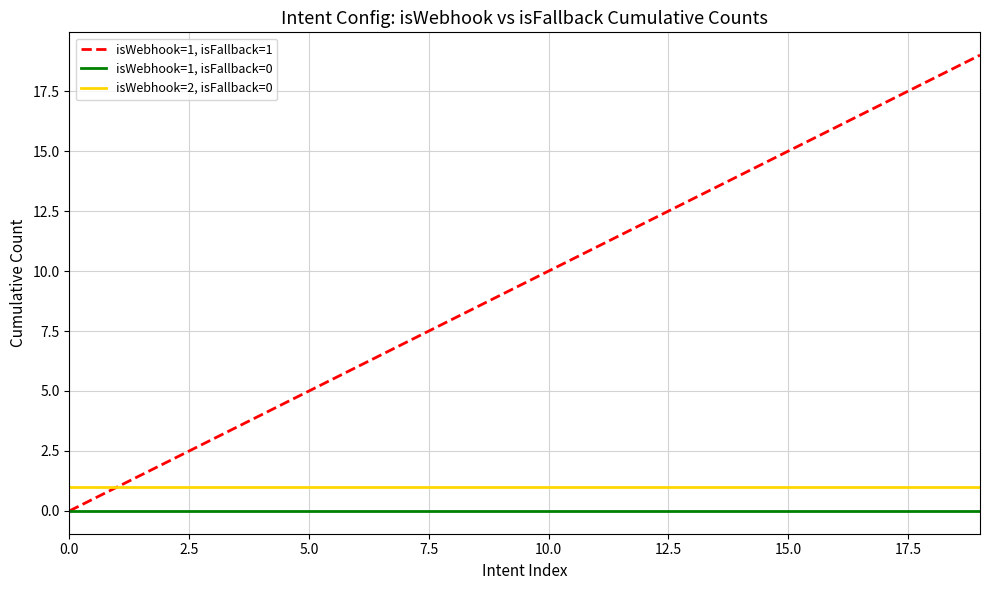

List the series in order of their peak value, lowest first.

isWebhook=1, isFallback=0, isWebhook=2, isFallback=0, isWebhook=1, isFallback=1